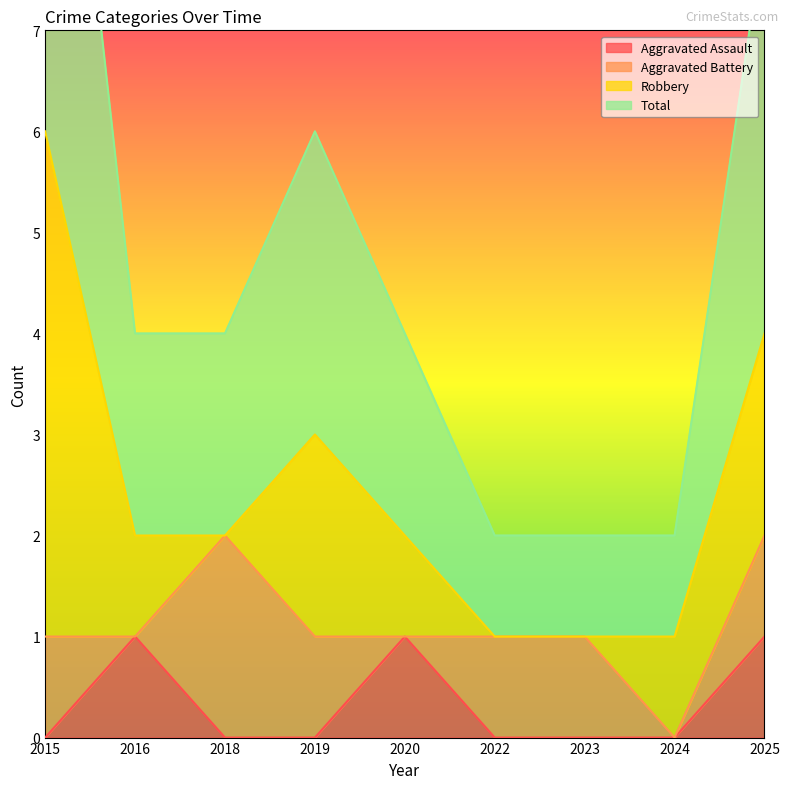

True or false: Aggravated Assault has a value of -1 at 2019.

False